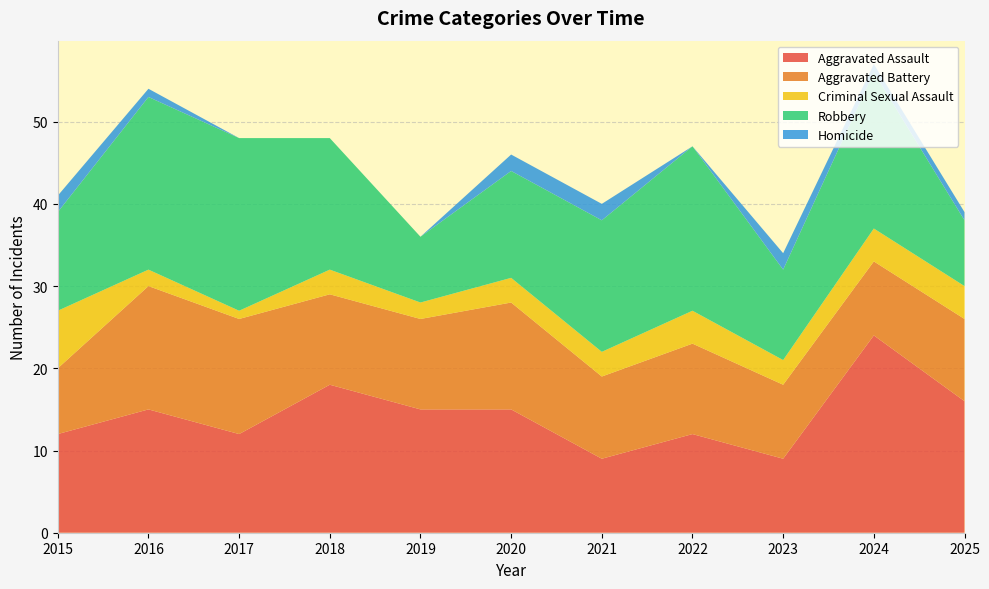

Reading right to left, extract all data points from this chart.

Aggravated Assault: 2025=16	2024=24	2023=9	2022=12	2021=9	2020=15	2019=15	2018=18	2017=12	2016=15	2015=12
Aggravated Battery: 2025=10	2024=9	2023=9	2022=11	2021=10	2020=13	2019=11	2018=11	2017=14	2016=15	2015=8
Criminal Sexual Assault: 2025=4	2024=4	2023=3	2022=4	2021=3	2020=3	2019=2	2018=3	2017=1	2016=2	2015=7
Robbery: 2025=8	2024=19	2023=11	2022=20	2021=16	2020=13	2019=8	2018=16	2017=21	2016=21	2015=12
Homicide: 2025=1	2024=1	2023=2	2022=0	2021=2	2020=2	2019=0	2018=0	2017=0	2016=1	2015=2